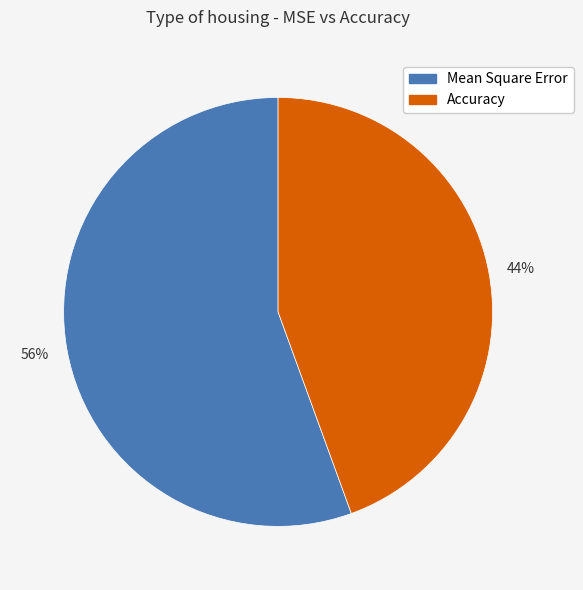

Which has a higher value, Accuracy or Mean Square Error?

Mean Square Error